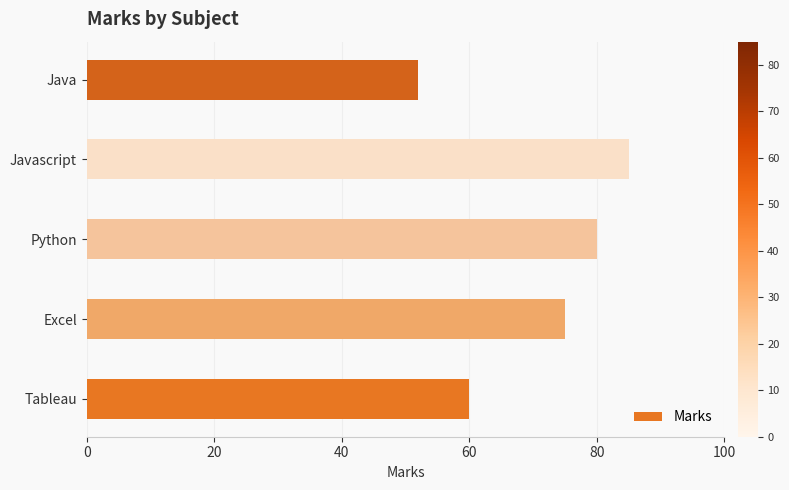

How many series are shown in this chart?

1